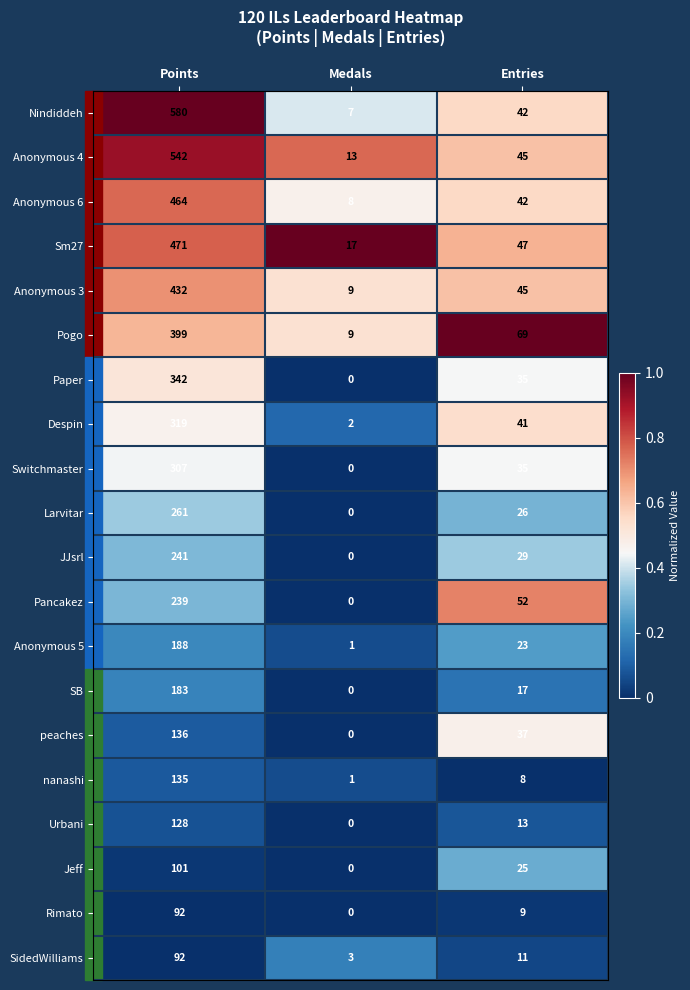

At which category is the sum across all series the highest?

Points